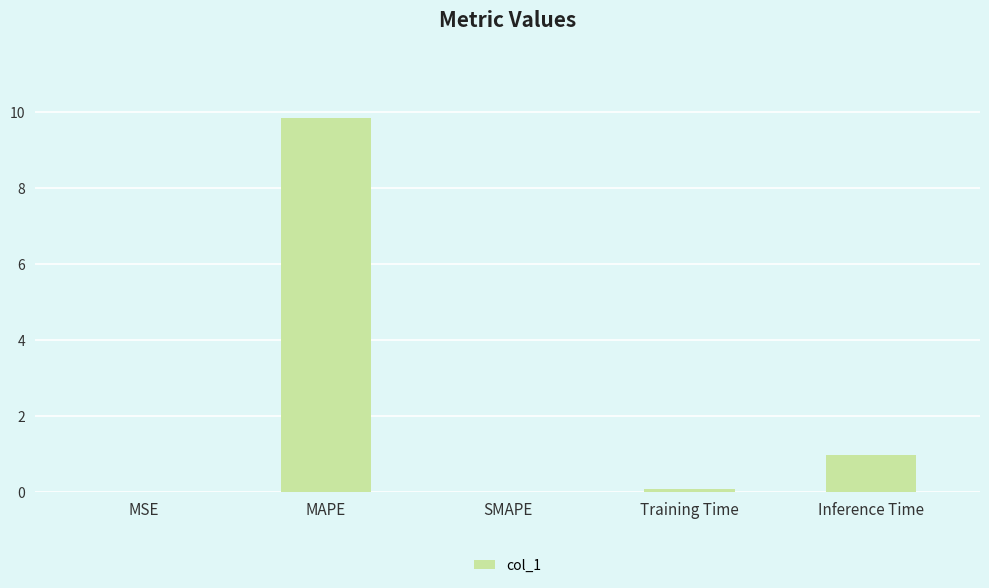

Between Inference Time and SMAPE, which is larger?

Inference Time